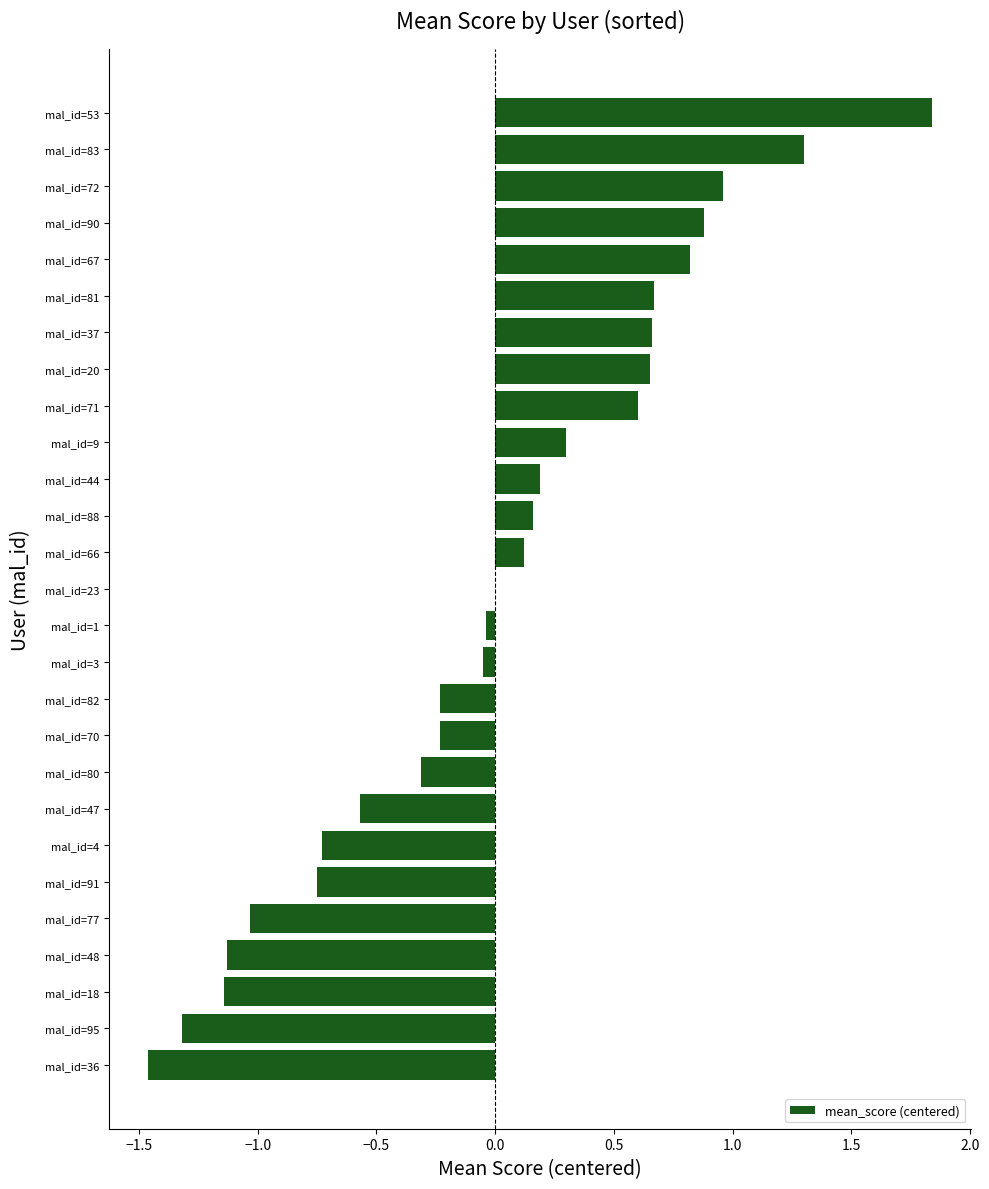

Read the value at mal_id=4.

-0.7